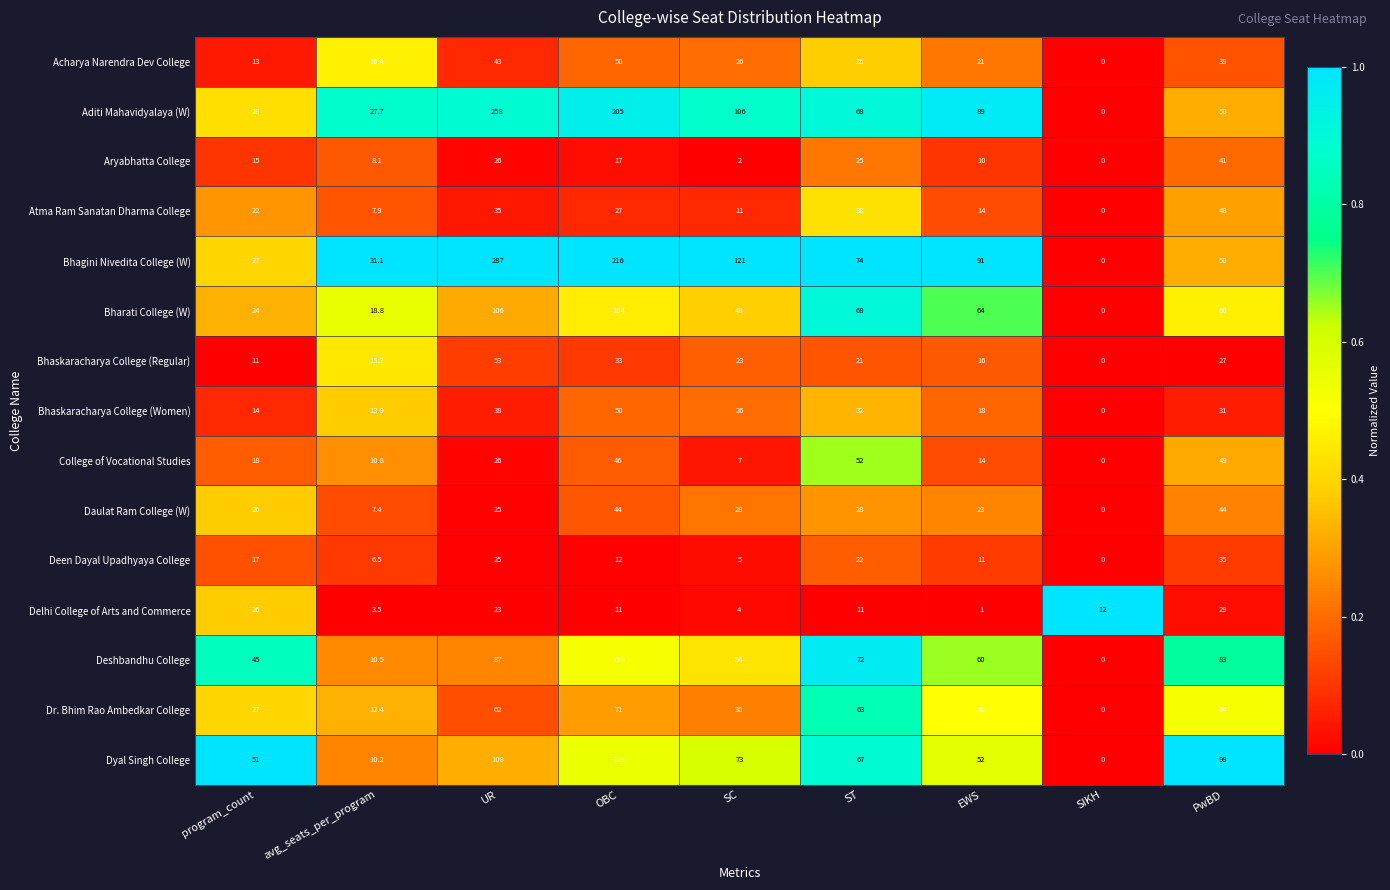

List the labels in order of Deen Dayal Upadhyaya College value, largest first.

PwBD, UR, ST, program_count, OBC, EWS, avg_seats_per_program, SC, SIKH